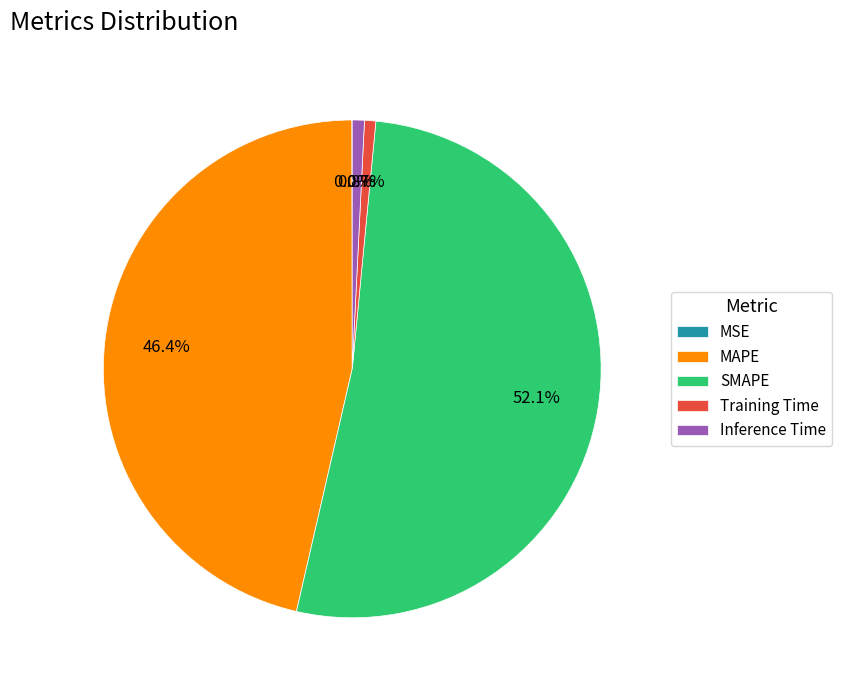

Between MAPE and Inference Time, which is larger?

MAPE